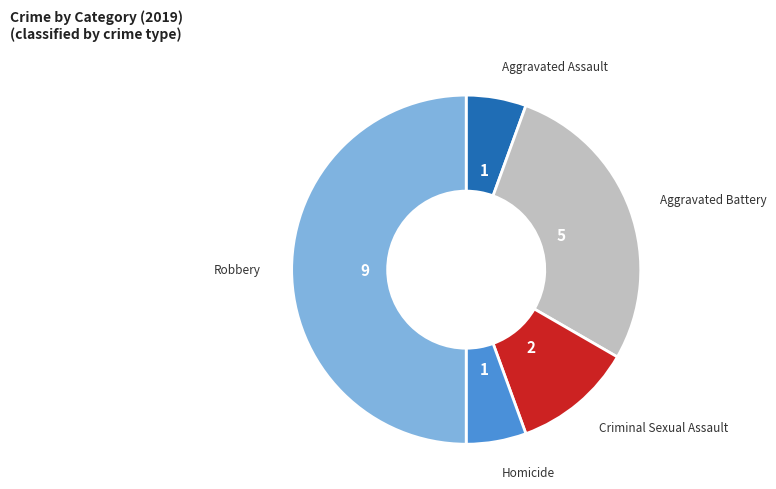

Which slice is the smallest?

Aggravated Assault